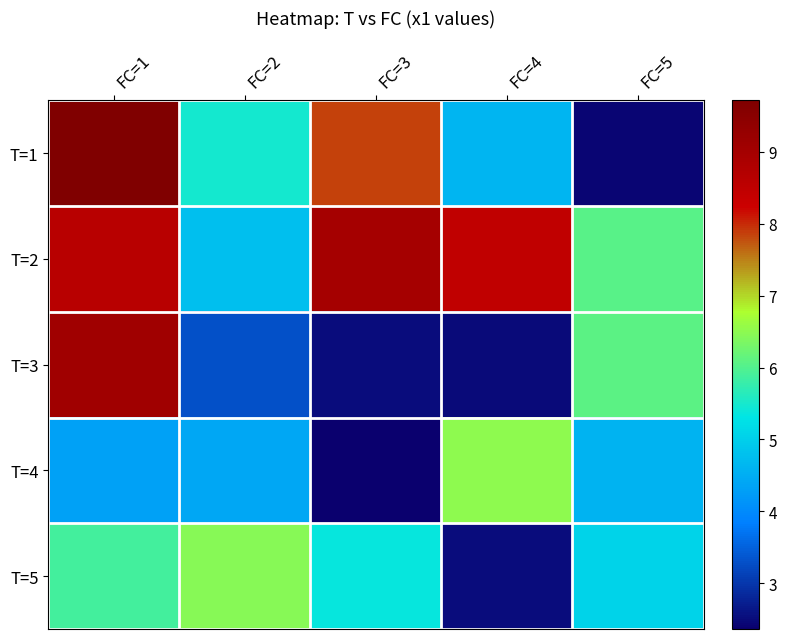

Reading left to right, list all the values displayed in this chart.

T=1: FC=1=9.7	FC=2=5.5	FC=3=7.9	FC=4=4.6	FC=5=2.5
T=2: FC=1=8.6	FC=2=4.8	FC=3=9.0	FC=4=8.5	FC=5=6.1
T=3: FC=1=9.1	FC=2=3.3	FC=3=2.5	FC=4=2.5	FC=5=6.1
T=4: FC=1=4.3	FC=2=4.4	FC=3=2.4	FC=4=6.5	FC=5=4.6
T=5: FC=1=5.9	FC=2=6.4	FC=3=5.4	FC=4=2.5	FC=5=5.1